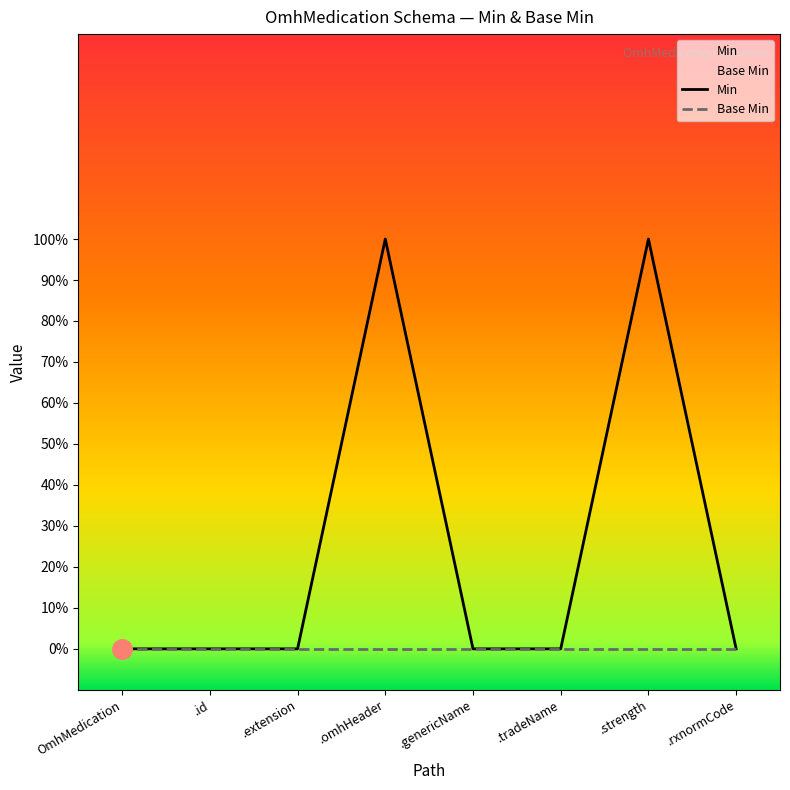

Which series has the largest range (max minus min)?

Min